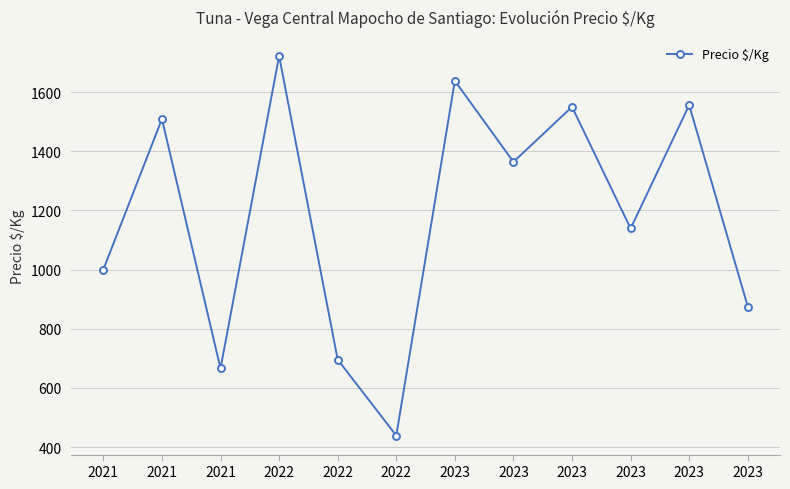

What is the value of the 11th point from the left?

1638